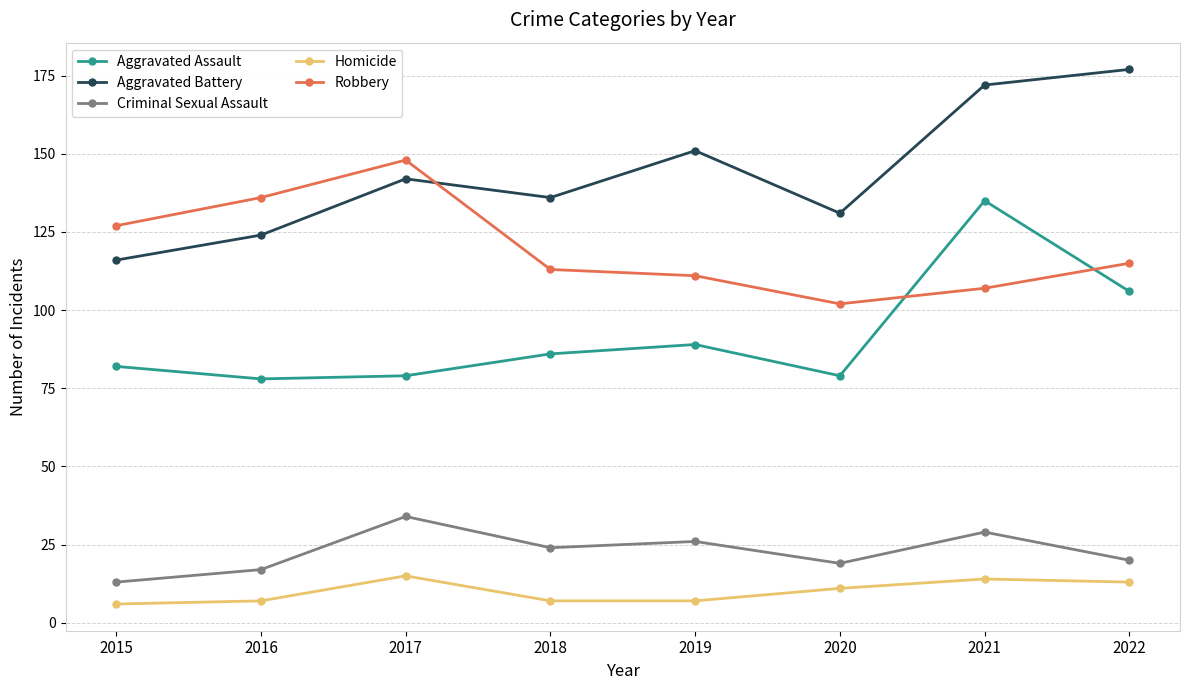

True or false: Aggravated Assault and Aggravated Battery cross at least once.

False